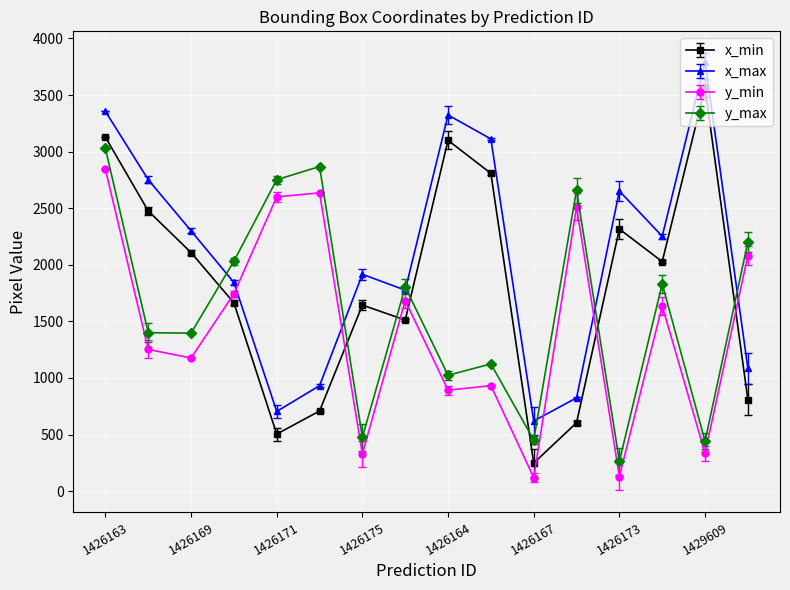

Which series has the largest range (max minus min)?

x_min